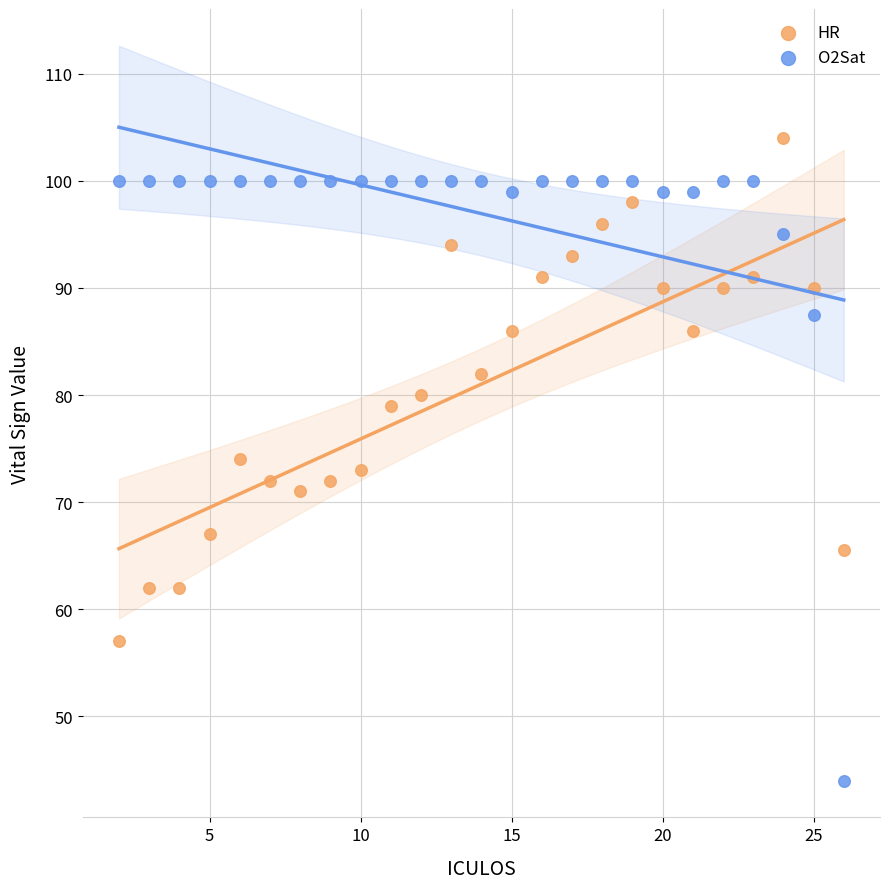

What are all the series names shown in the legend?

HR, O2Sat